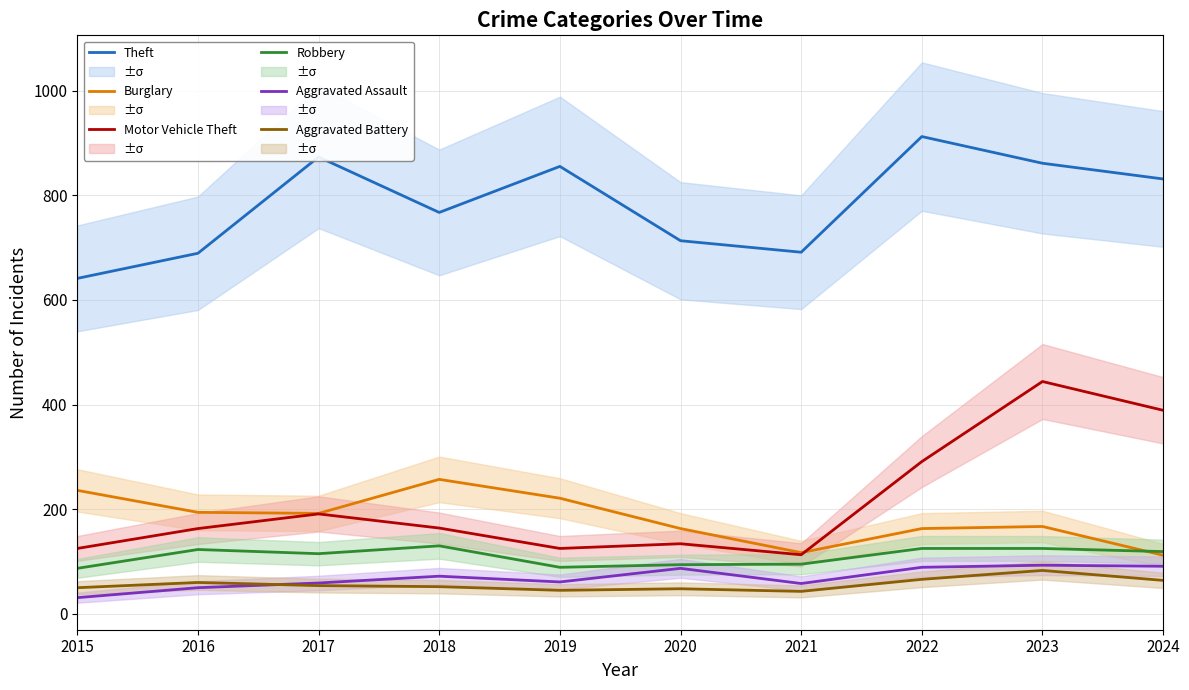

Which series has the largest total across all categories?

Theft